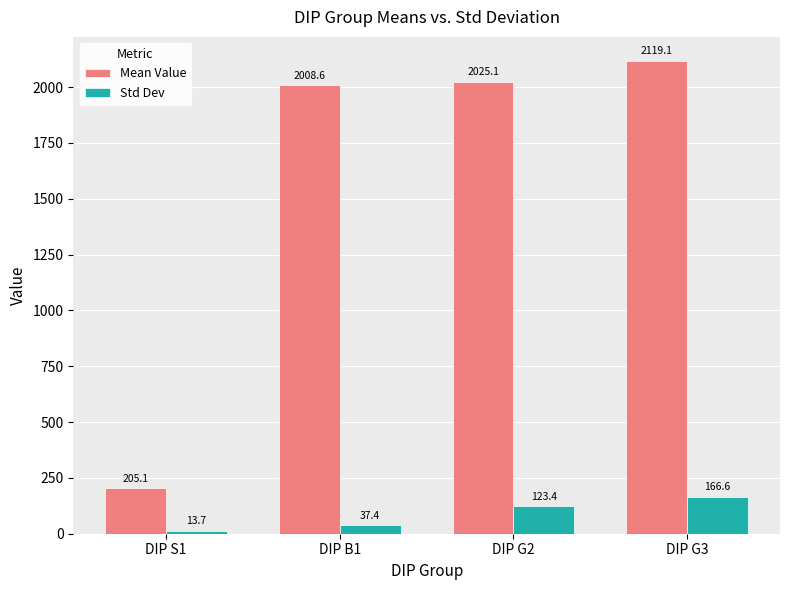

The Std Dev series shows 37.4 at DIP B1. True or false?

True